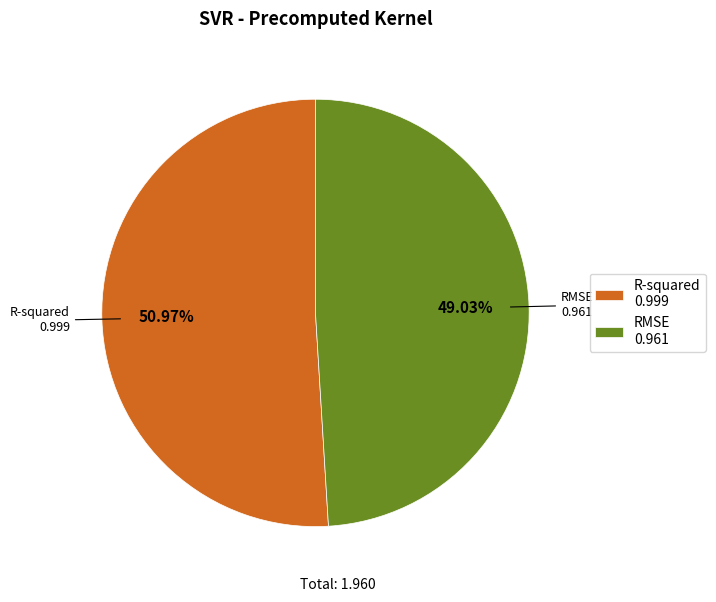

To the nearest percent, what is the combined percentage of RMSE and R-squared?

100%